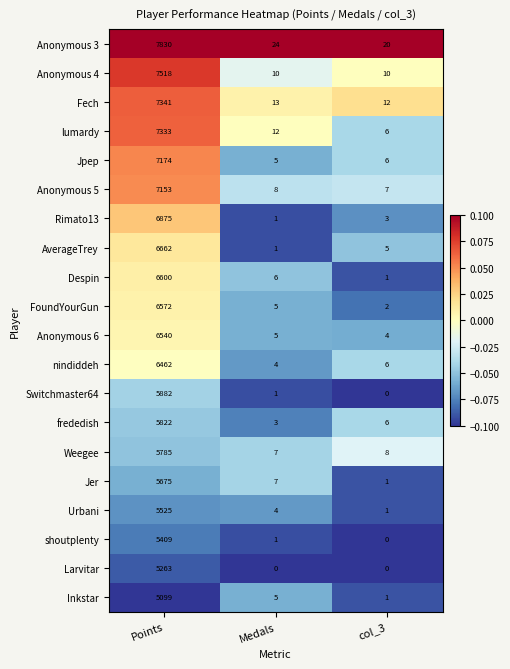

At which category does the chart reach its peak across all series?

Points